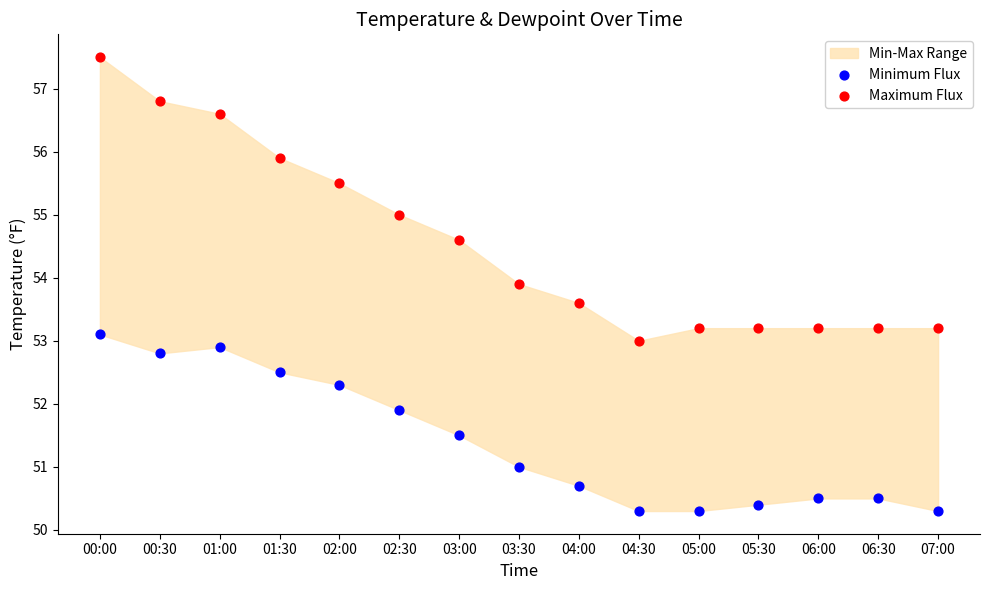

Which series reaches the minimum Y coordinate?

Minimum Flux